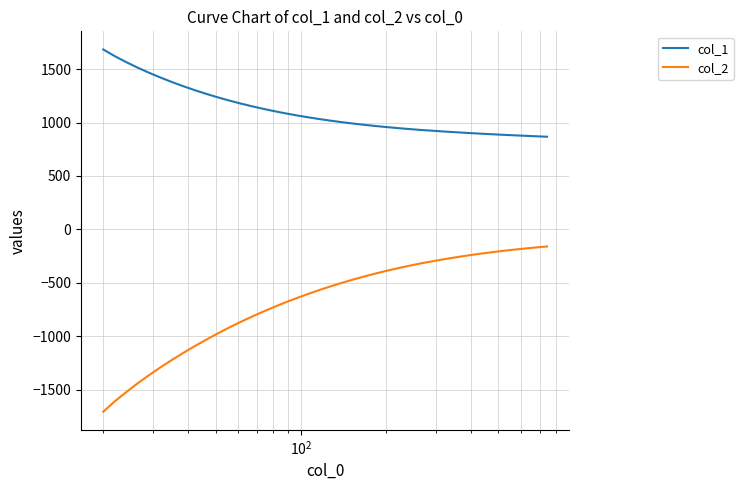

True or false: col_1 and col_2 cross at least once.

False